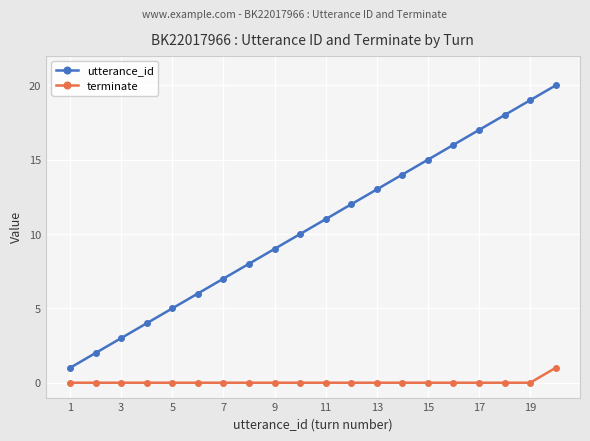

What is the greatest value displayed?

20